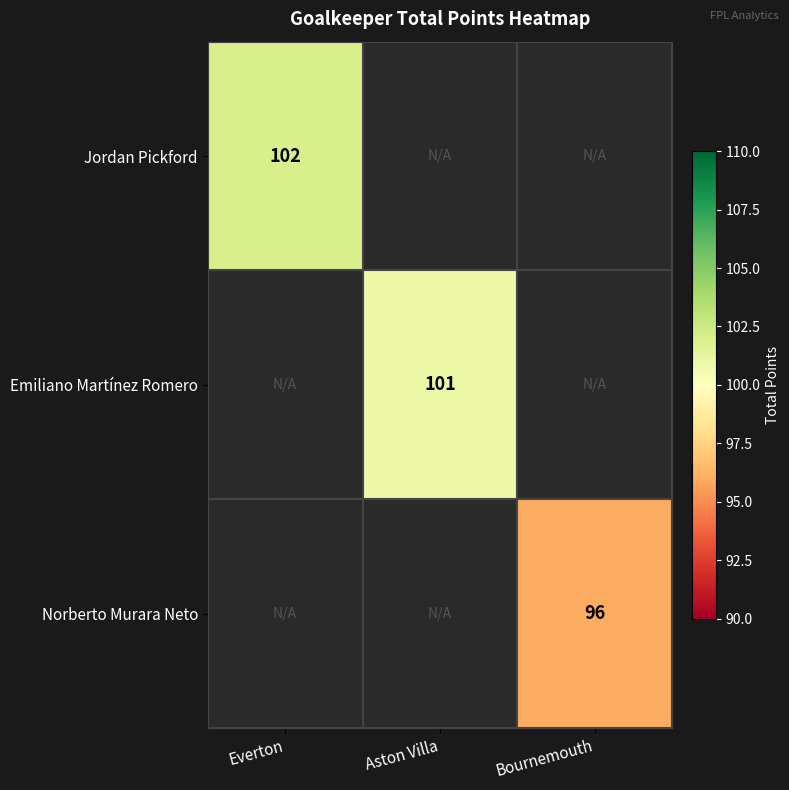

The value of Emiliano Martínez Romero at Aston Villa is 101. True or false?

True